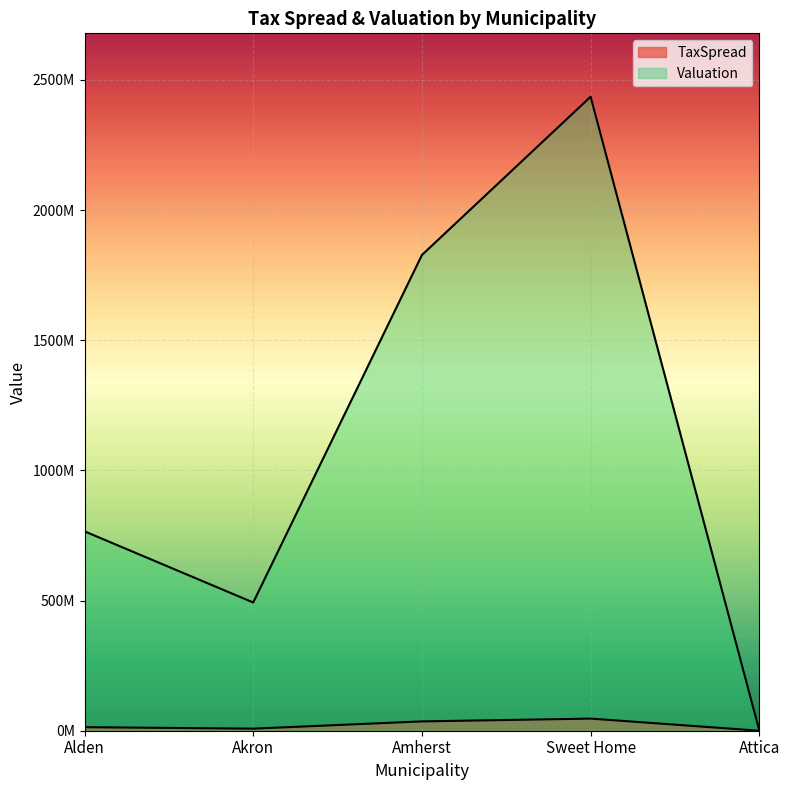

Which series changed the most between Amherst and Attica?

Valuation